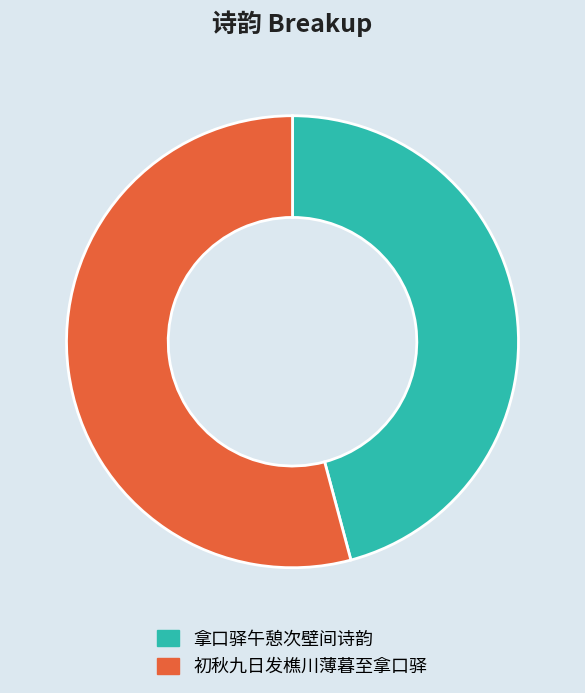

What is the majority slice?

初秋九日发樵川薄暮至拿口驿